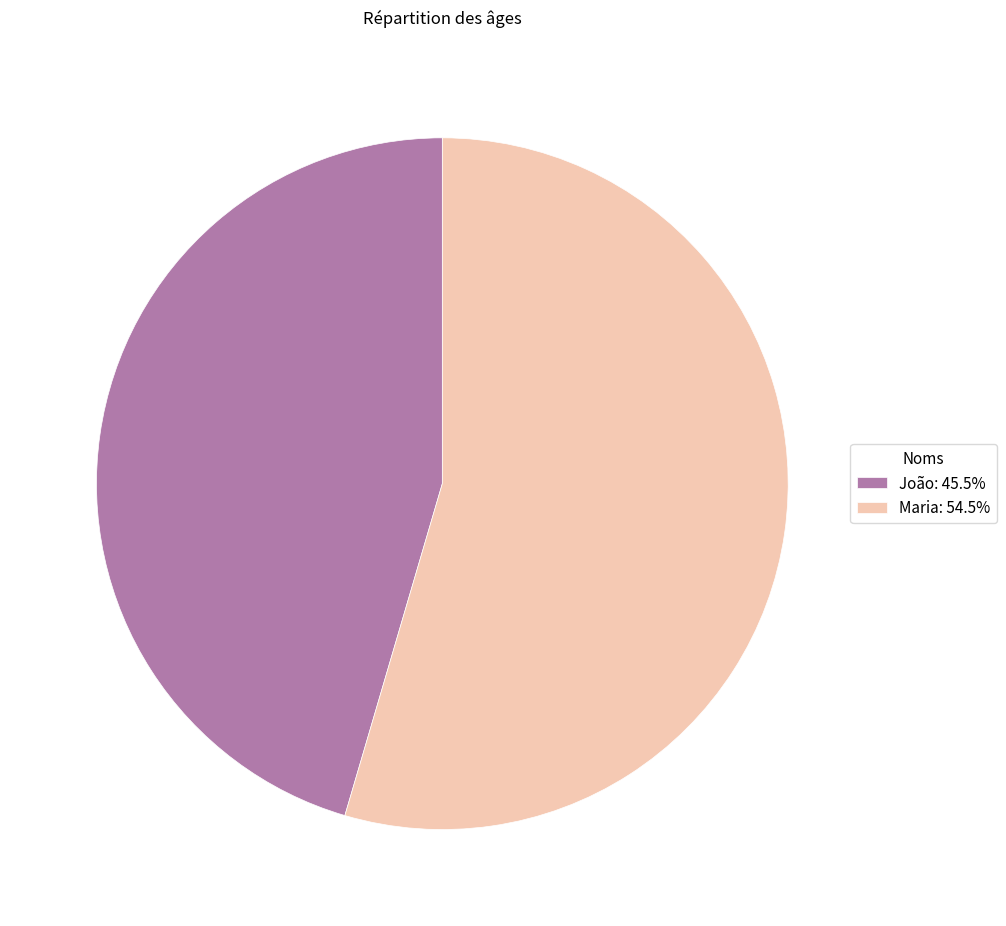

Count the number of slices in the pie.

2